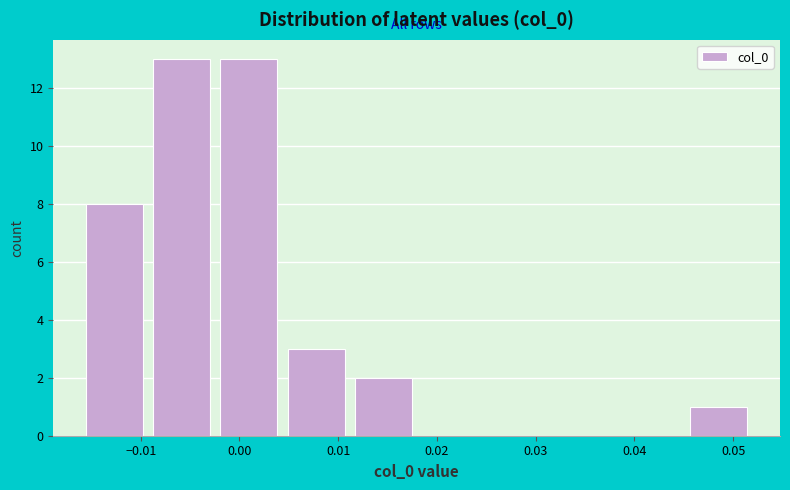

What is the height of the bar covering -0.002 to 0.004 on the x-axis? Neither the bar edges nor the heights are printed on the chart, so give them approximately, as read against the axes.

13